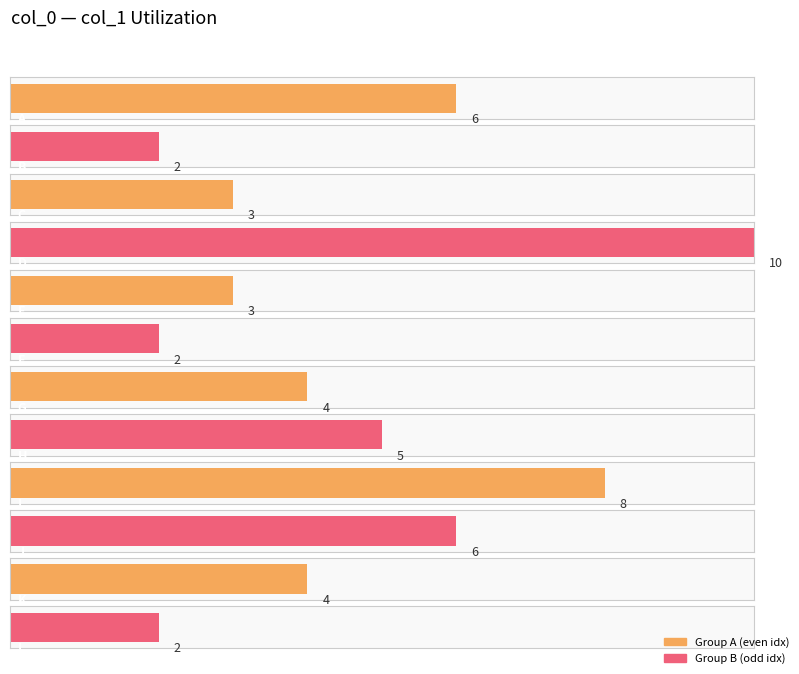

The value at E is 3. True or false?

True